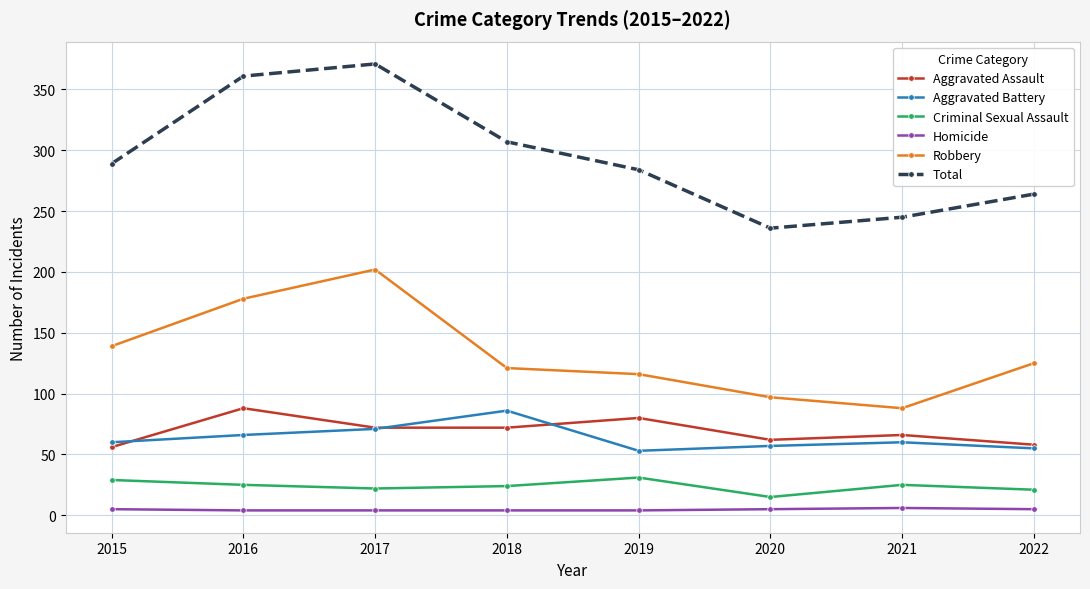

At how many categories does at least one series exceed 167?

8